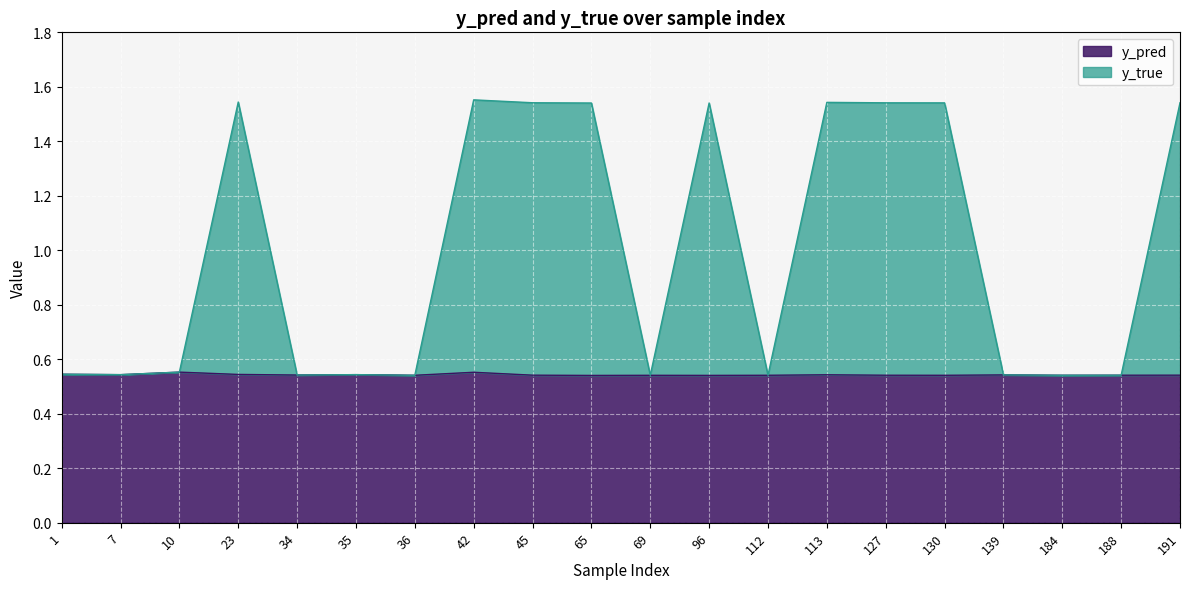

What is the value of the y_pred point at the 18th from the left?

0.5